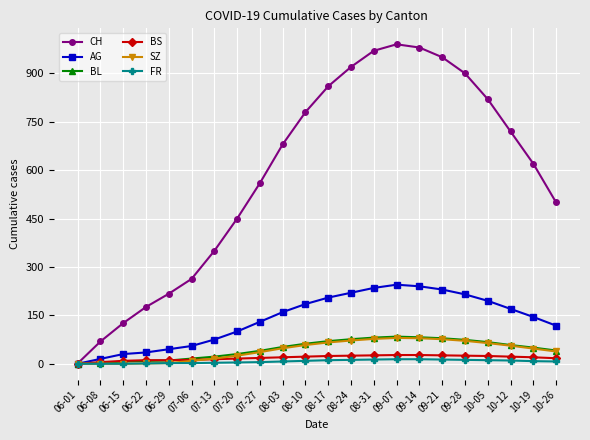

Is it true that AG equals 41 at 07-13?

False